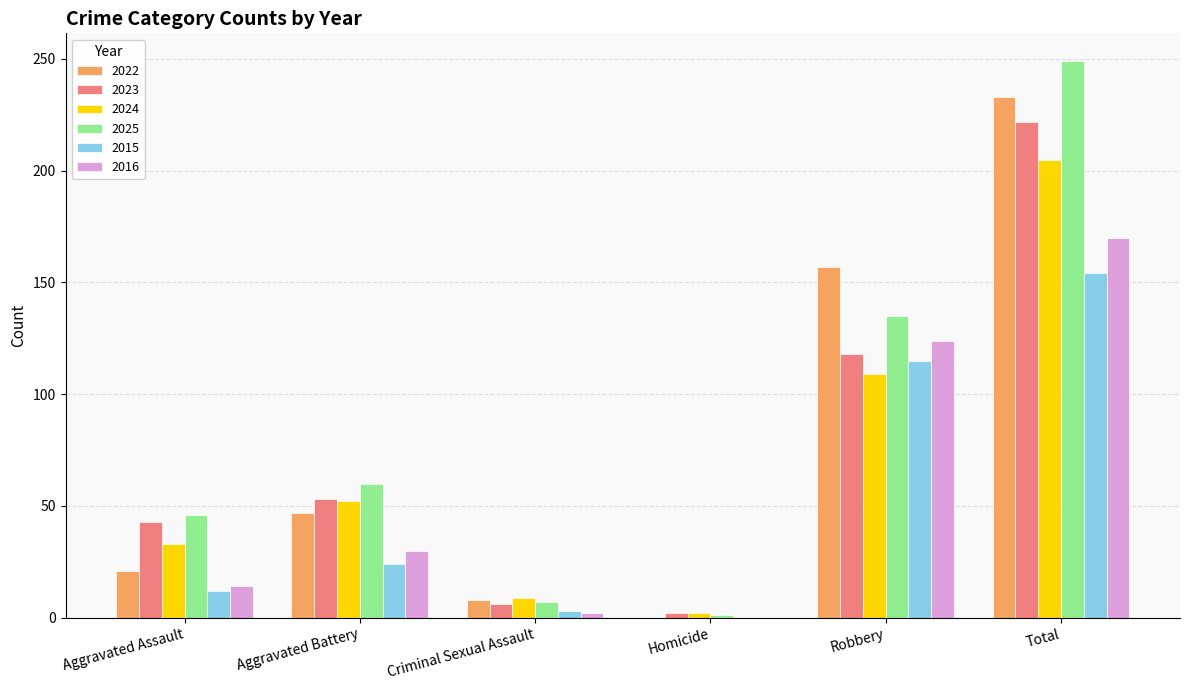

Reading right to left, what are all the values shown in this chart?

2022: 233	157	0	8	47	21
2023: 222	118	2	6	53	43
2024: 205	109	2	9	52	33
2025: 249	135	1	7	60	46
2015: 154	115	0	3	24	12
2016: 170	124	0	2	30	14